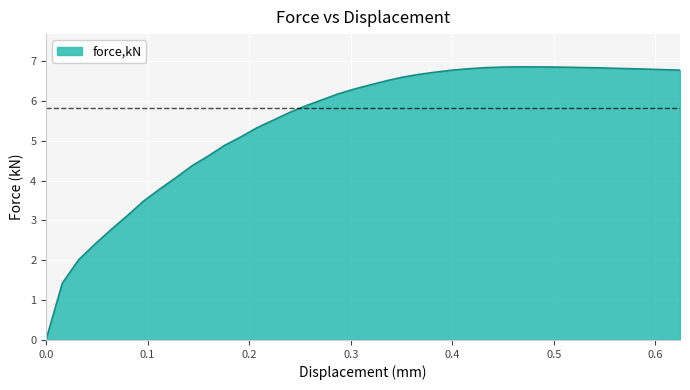

What is the greatest value displayed?

6.9